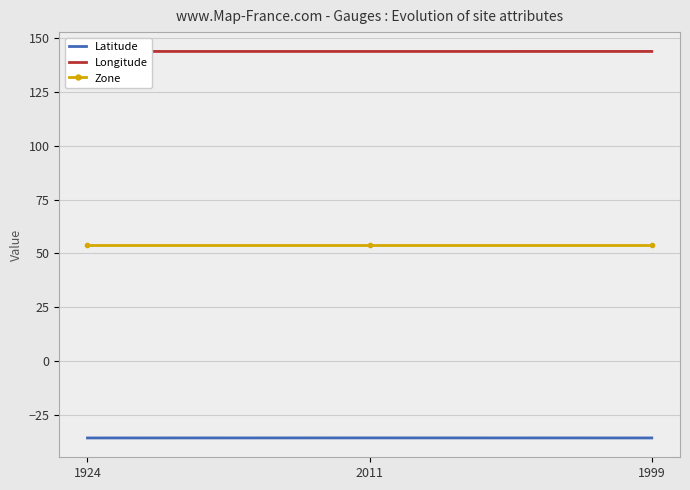

What is the spread (max minus min) of values at 1999?

179.6